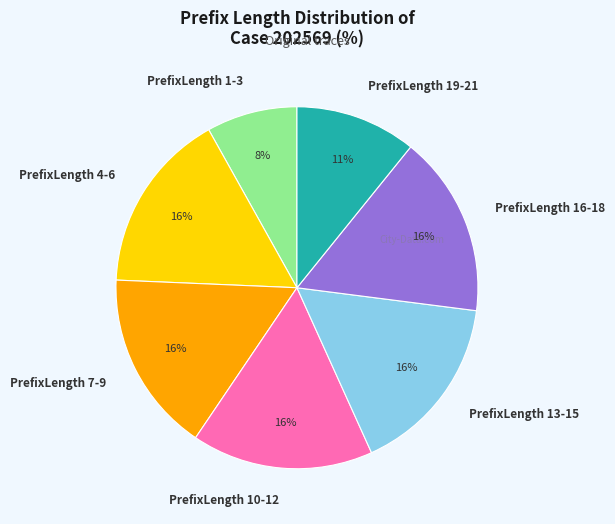

True or false: PrefixLength 16-18 accounts for 2% of the total.

False